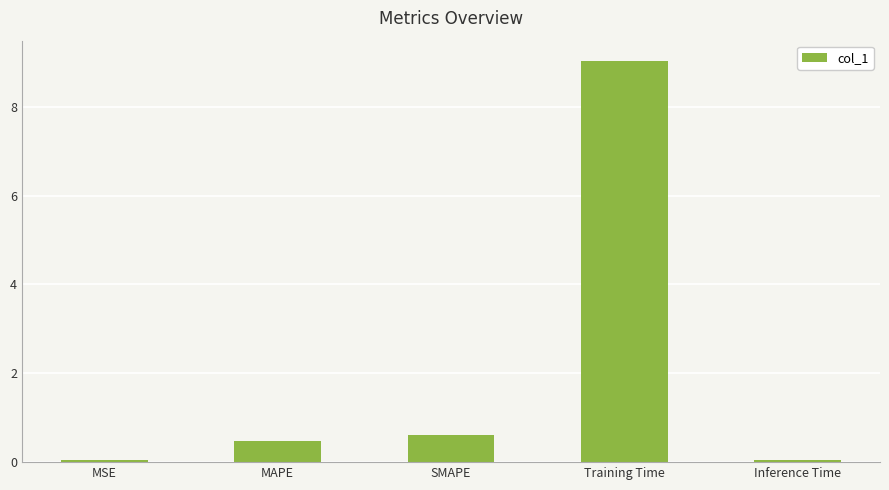

Is it true that the value at SMAPE is 0.2?

False